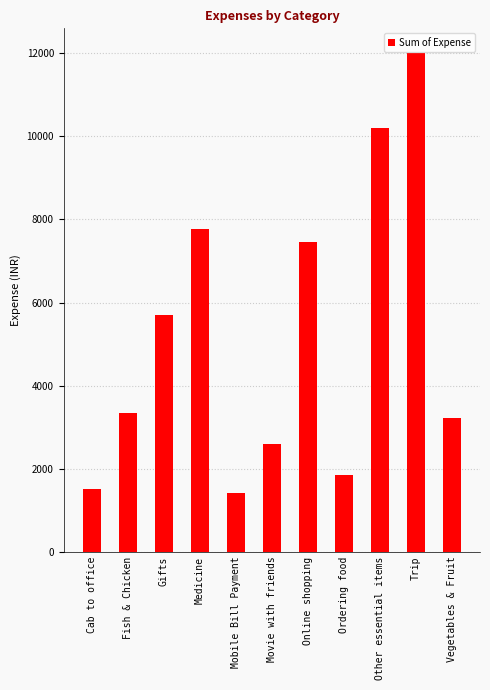

Does the chart contain any negative values?

No